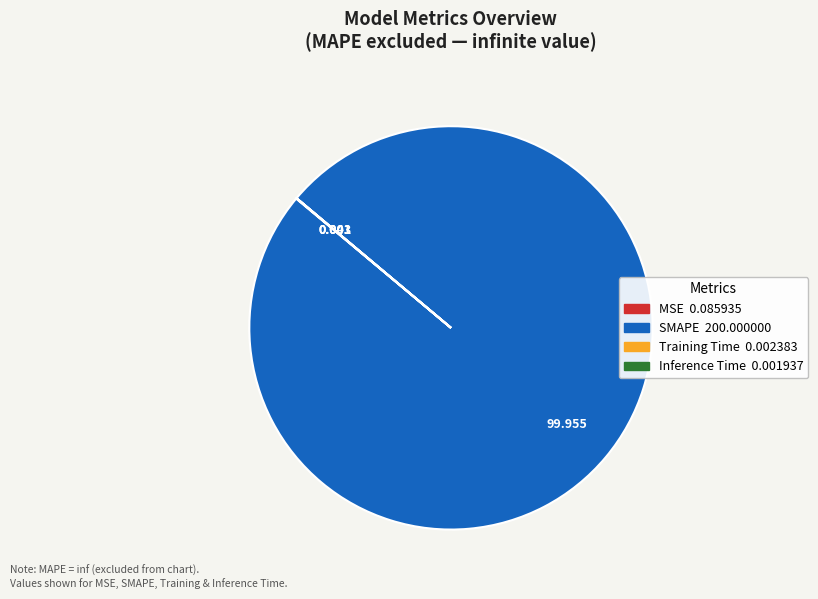

What is the largest slice in the pie chart?

SMAPE